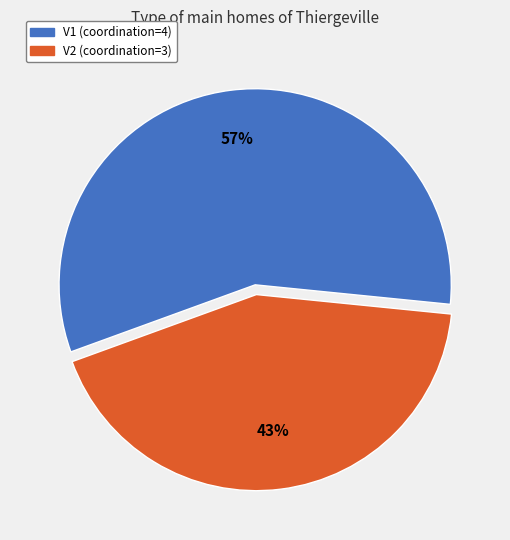

Which slice is the largest?

V1